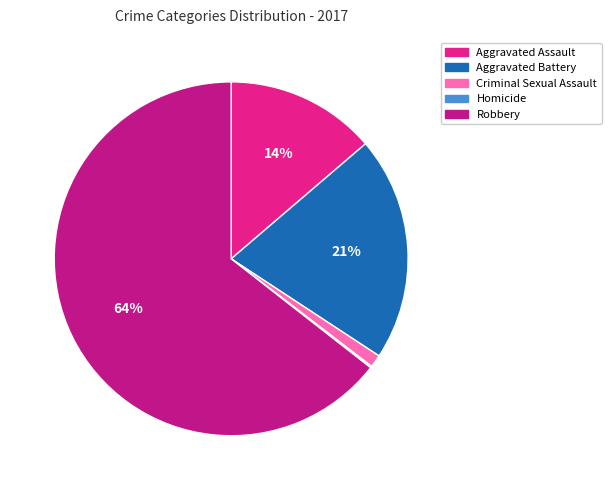

True or false: Criminal Sexual Assault accounts for 9% of the total.

False